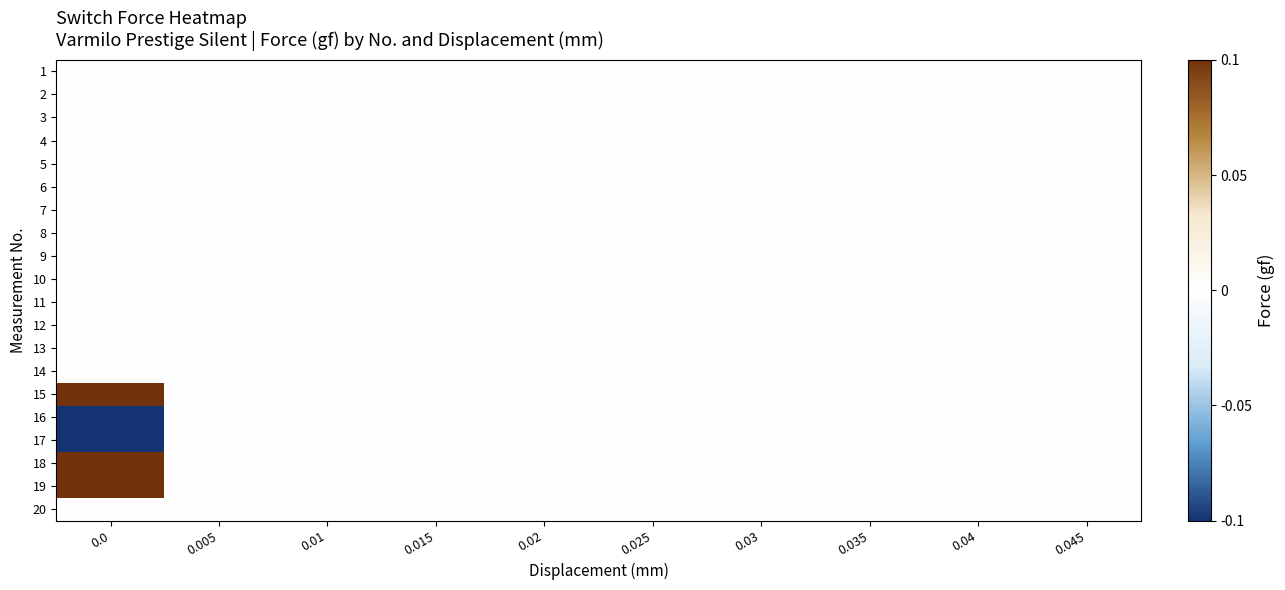

Reading left to right, extract all data points from this chart.

row_0: 0.0=0.0	0.005=0.0	0.01=0.0	0.015=0.0	0.02=0.0	0.025=0.0	0.03=0.0	0.035=0.0	0.04=0.0	0.045=0.0
row_1: 0.0=0.0	0.005=0.0	0.01=0.0	0.015=0.0	0.02=0.0	0.025=0.0	0.03=0.0	0.035=0.0	0.04=0.0	0.045=0.0
row_2: 0.0=0.0	0.005=0.0	0.01=0.0	0.015=0.0	0.02=0.0	0.025=0.0	0.03=0.0	0.035=0.0	0.04=0.0	0.045=0.0
row_3: 0.0=0.0	0.005=0.0	0.01=0.0	0.015=0.0	0.02=0.0	0.025=0.0	0.03=0.0	0.035=0.0	0.04=0.0	0.045=0.0
row_4: 0.0=0.0	0.005=0.0	0.01=0.0	0.015=0.0	0.02=0.0	0.025=0.0	0.03=0.0	0.035=0.0	0.04=0.0	0.045=0.0
row_5: 0.0=0.0	0.005=0.0	0.01=0.0	0.015=0.0	0.02=0.0	0.025=0.0	0.03=0.0	0.035=0.0	0.04=0.0	0.045=0.0
row_6: 0.0=0.0	0.005=0.0	0.01=0.0	0.015=0.0	0.02=0.0	0.025=0.0	0.03=0.0	0.035=0.0	0.04=0.0	0.045=0.0
row_7: 0.0=0.0	0.005=0.0	0.01=0.0	0.015=0.0	0.02=0.0	0.025=0.0	0.03=0.0	0.035=0.0	0.04=0.0	0.045=0.0
row_8: 0.0=0.0	0.005=0.0	0.01=0.0	0.015=0.0	0.02=0.0	0.025=0.0	0.03=0.0	0.035=0.0	0.04=0.0	0.045=0.0
row_9: 0.0=0.0	0.005=0.0	0.01=0.0	0.015=0.0	0.02=0.0	0.025=0.0	0.03=0.0	0.035=0.0	0.04=0.0	0.045=0.0
row_10: 0.0=0.0	0.005=0.0	0.01=0.0	0.015=0.0	0.02=0.0	0.025=0.0	0.03=0.0	0.035=0.0	0.04=0.0	0.045=0.0
row_11: 0.0=0.0	0.005=0.0	0.01=0.0	0.015=0.0	0.02=0.0	0.025=0.0	0.03=0.0	0.035=0.0	0.04=0.0	0.045=0.0
row_12: 0.0=0.0	0.005=0.0	0.01=0.0	0.015=0.0	0.02=0.0	0.025=0.0	0.03=0.0	0.035=0.0	0.04=0.0	0.045=0.0
row_13: 0.0=0.0	0.005=0.0	0.01=0.0	0.015=0.0	0.02=0.0	0.025=0.0	0.03=0.0	0.035=0.0	0.04=0.0	0.045=0.0
row_14: 0.0=0.1	0.005=0.0	0.01=0.0	0.015=0.0	0.02=0.0	0.025=0.0	0.03=0.0	0.035=0.0	0.04=0.0	0.045=0.0
row_15: 0.0=-0.1	0.005=0.0	0.01=0.0	0.015=0.0	0.02=0.0	0.025=0.0	0.03=0.0	0.035=0.0	0.04=0.0	0.045=0.0
row_16: 0.0=-0.1	0.005=0.0	0.01=0.0	0.015=0.0	0.02=0.0	0.025=0.0	0.03=0.0	0.035=0.0	0.04=0.0	0.045=0.0
row_17: 0.0=0.1	0.005=0.0	0.01=0.0	0.015=0.0	0.02=0.0	0.025=0.0	0.03=0.0	0.035=0.0	0.04=0.0	0.045=0.0
row_18: 0.0=0.1	0.005=0.0	0.01=0.0	0.015=0.0	0.02=0.0	0.025=0.0	0.03=0.0	0.035=0.0	0.04=0.0	0.045=0.0
row_19: 0.0=0.0	0.005=0.0	0.01=0.0	0.015=0.0	0.02=0.0	0.025=0.0	0.03=0.0	0.035=0.0	0.04=0.0	0.045=0.0